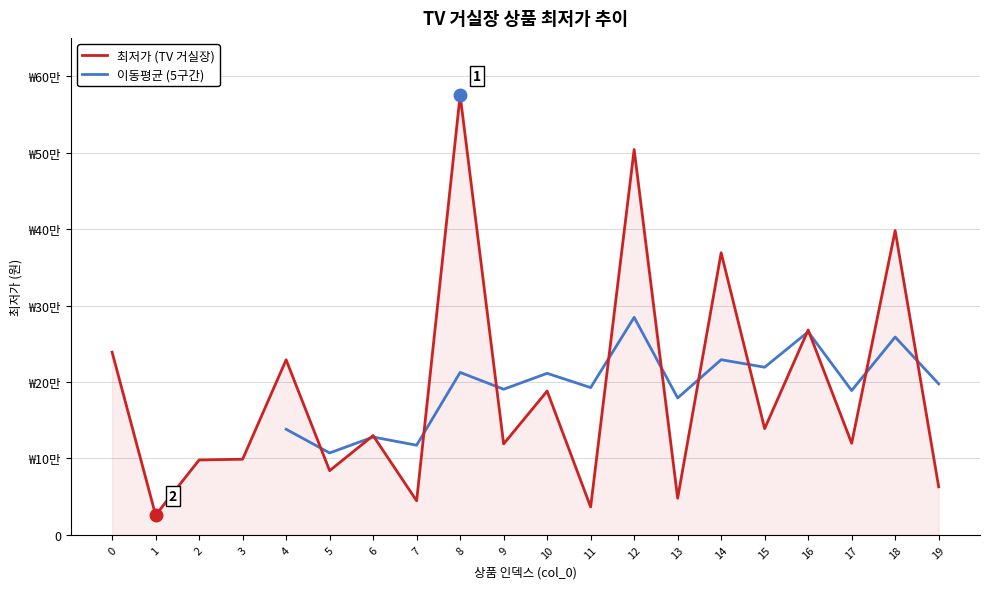

Reading right to left, extract all data points from this chart.

62900	398000	119890	268000	138990	369000	48000	504000	36500	188100	119000	575000	44600	129900	84000	229000	99000	98000	25900	239000